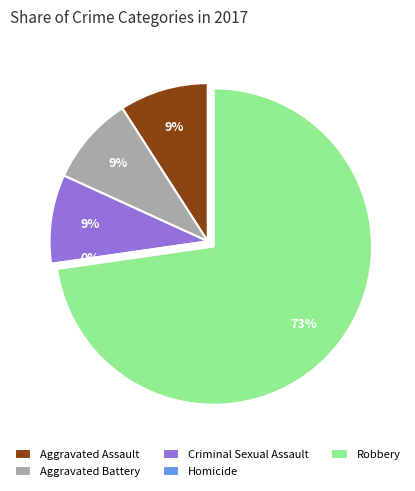

Which slice is the largest?

Robbery